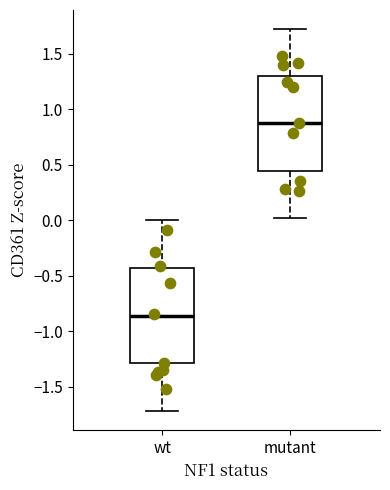

Reading left to right, read every box against the y-axis: the position of its median line, the range the box covers, and the ends of its whiskers. The values are not printed on the chart, so give them approximately, as read against the axis.

wt: median -0.85, box -1.30 to -0.45, whiskers -1.70 to 0.00
mutant: median 0.85, box 0.45 to 1.30, whiskers 0.00 to 1.70